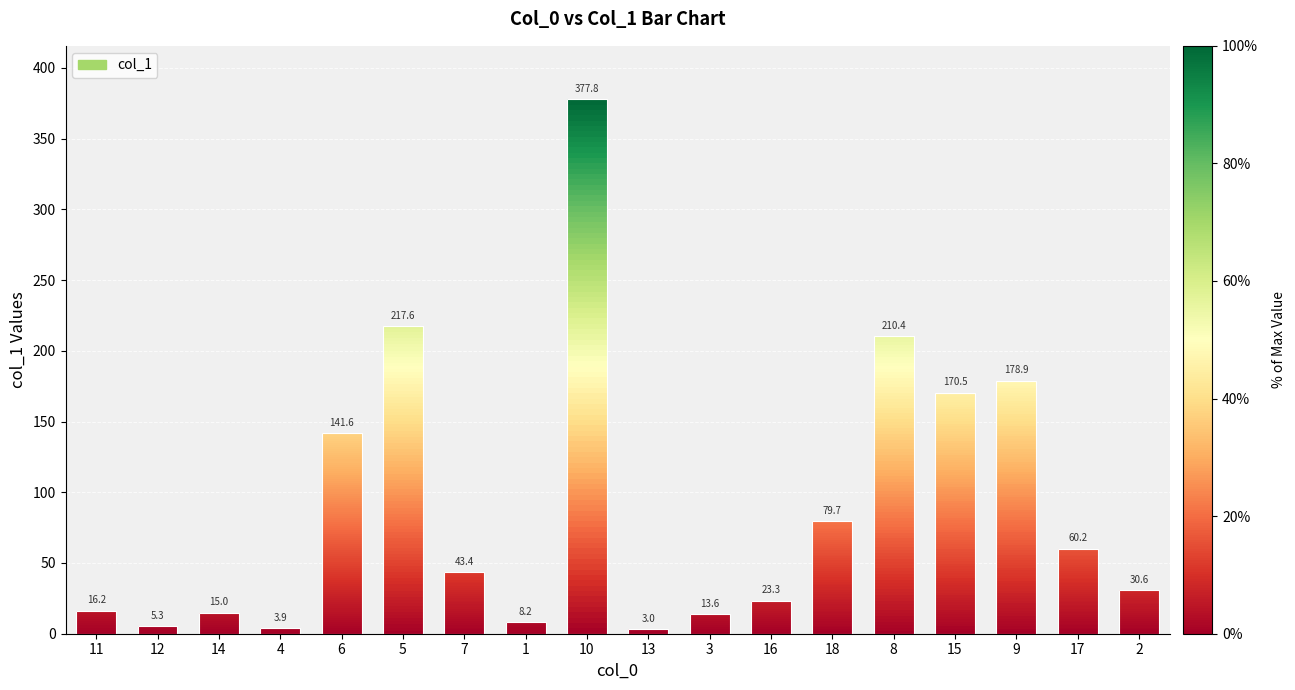

What is the value of the 13th bar from the left?

79.7